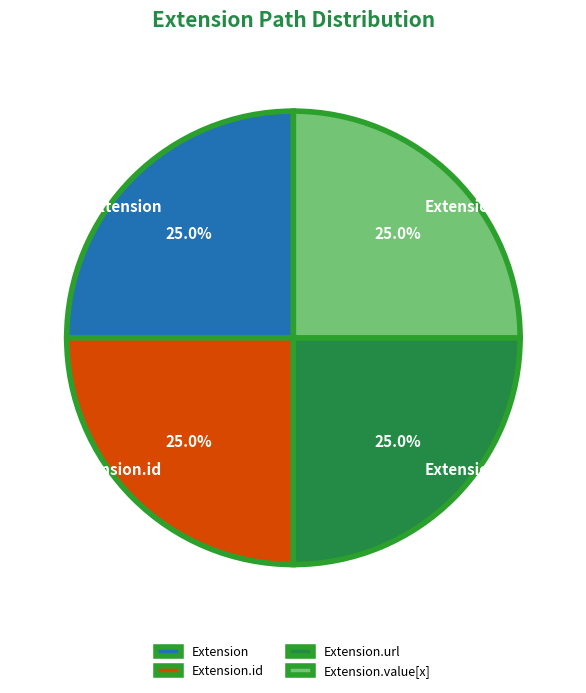

Is Extension.url the majority of the pie?

No